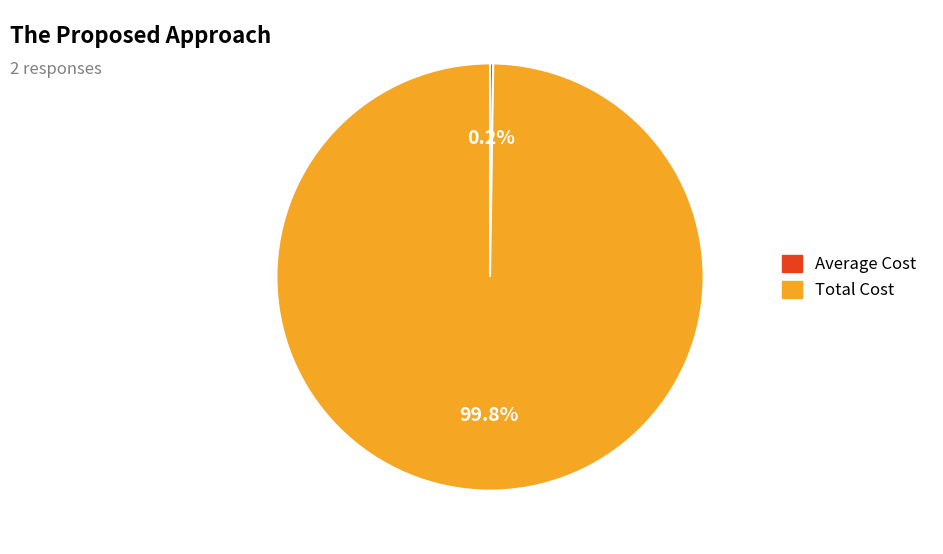

What is the largest slice in the pie chart?

Total Cost